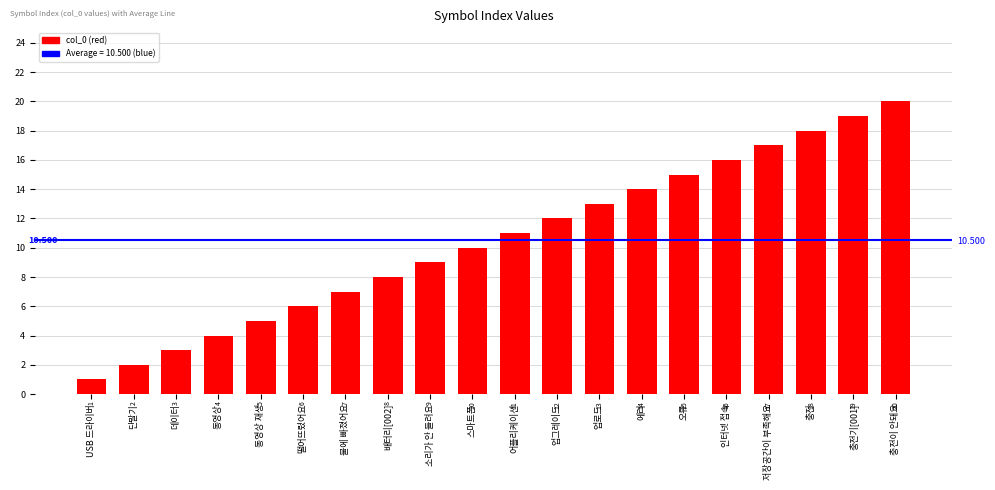

True or false: the data shows 28 at 충전.

False